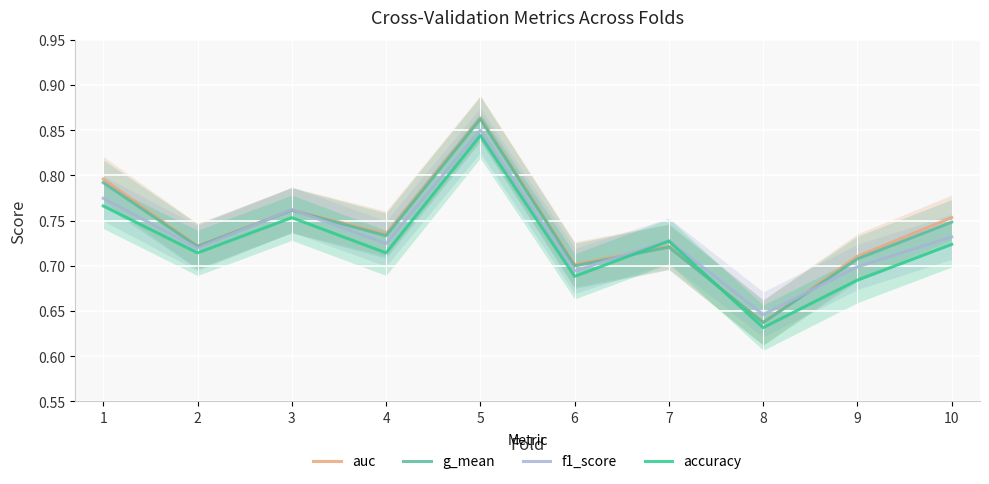

Between 3 and 9, which series saw the biggest shift?

accuracy